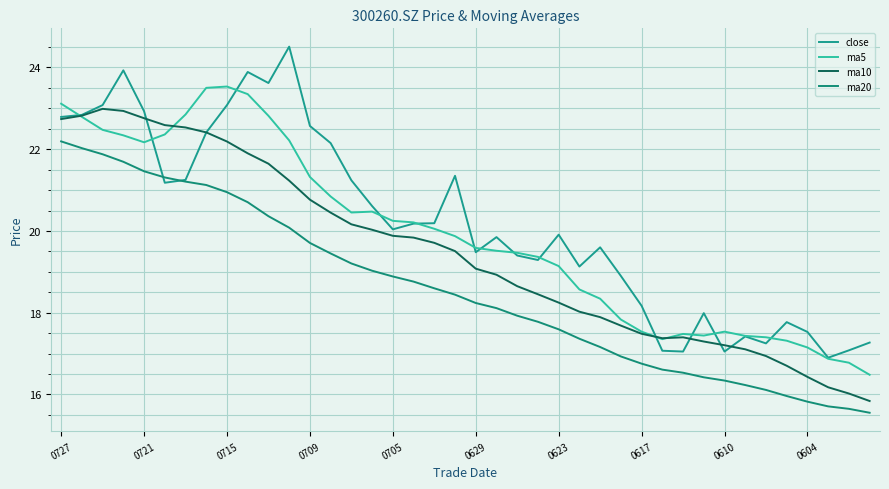

Reading left to right, extract all data points from this chart.

close: 22.8	22.8	23.1	23.9	22.9	21.2	21.2	22.4	23.1	23.9	23.6	24.5	22.6	22.1	21.2	20.6	20.0	20.2	20.2	21.4	19.5	19.9	19.4	19.3	19.9	19.1	19.6	18.9	18.2	17.1	17.1	18.0	17.1	17.4	17.2	17.8	17.5	16.9	17.1	17.3
ma5: 23.1	22.8	22.5	22.3	22.2	22.4	22.9	23.5	23.5	23.3	22.8	22.2	21.3	20.8	20.5	20.5	20.2	20.2	20.1	19.9	19.6	19.5	19.5	19.4	19.1	18.6	18.3	17.8	17.5	17.4	17.5	17.4	17.5	17.4	17.4	17.3	17.2	16.9	16.8	16.5
ma10: 22.7	22.8	23.0	22.9	22.8	22.6	22.5	22.4	22.2	21.9	21.6	21.2	20.8	20.4	20.2	20.0	19.9	19.8	19.7	19.5	19.1	18.9	18.6	18.5	18.2	18.0	17.9	17.7	17.5	17.4	17.4	17.3	17.2	17.1	16.9	16.7	16.4	16.2	16.0	15.8
ma20: 22.2	22.0	21.9	21.7	21.5	21.3	21.2	21.1	20.9	20.7	20.4	20.1	19.7	19.5	19.2	19.0	18.9	18.8	18.6	18.4	18.2	18.1	17.9	17.8	17.6	17.4	17.2	16.9	16.8	16.6	16.5	16.4	16.3	16.2	16.1	16.0	15.8	15.7	15.6	15.6